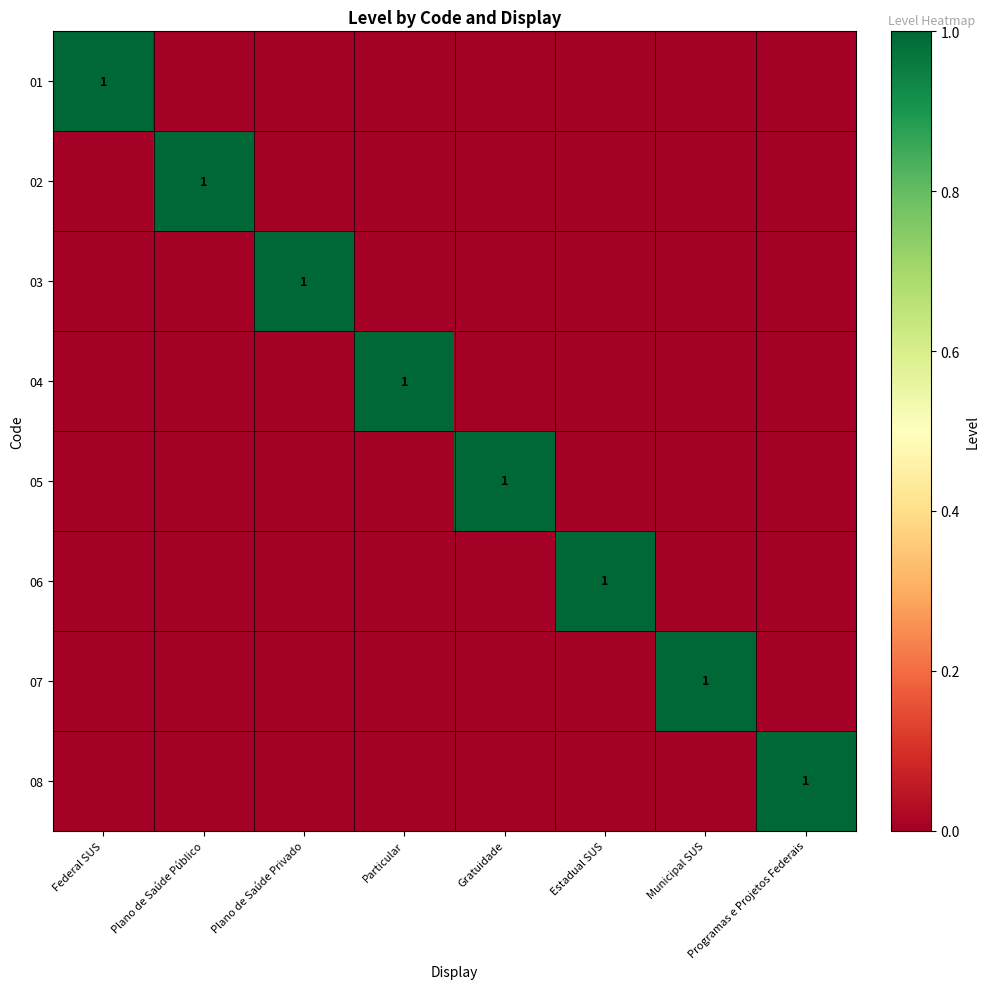

How many values in the 08 series exceed 0?

1